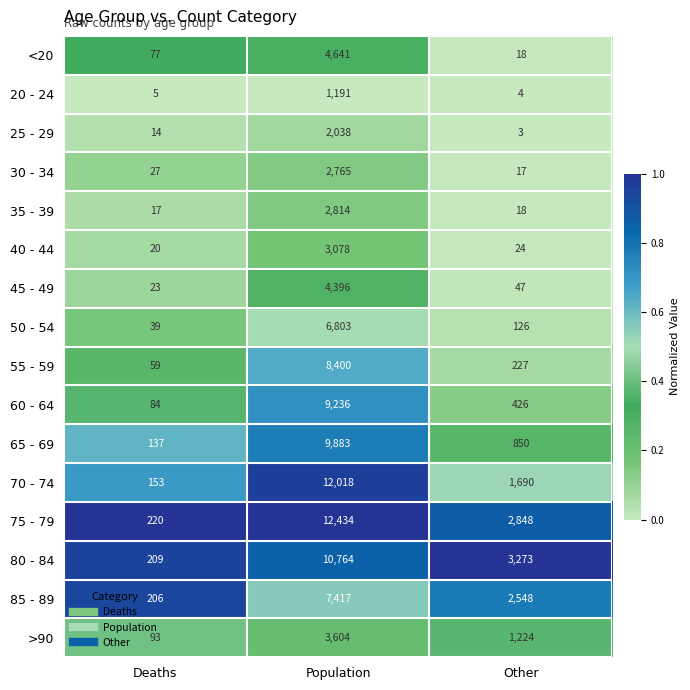

What is the sum of the 80 - 84 values at Deaths and Other?

3482